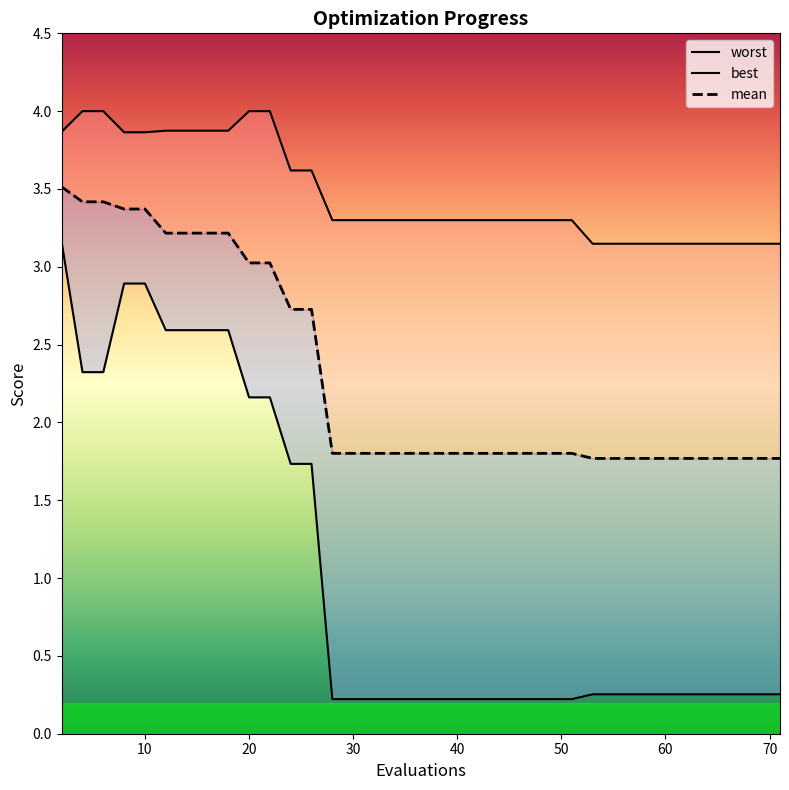

Does the chart have visible grid lines?

No